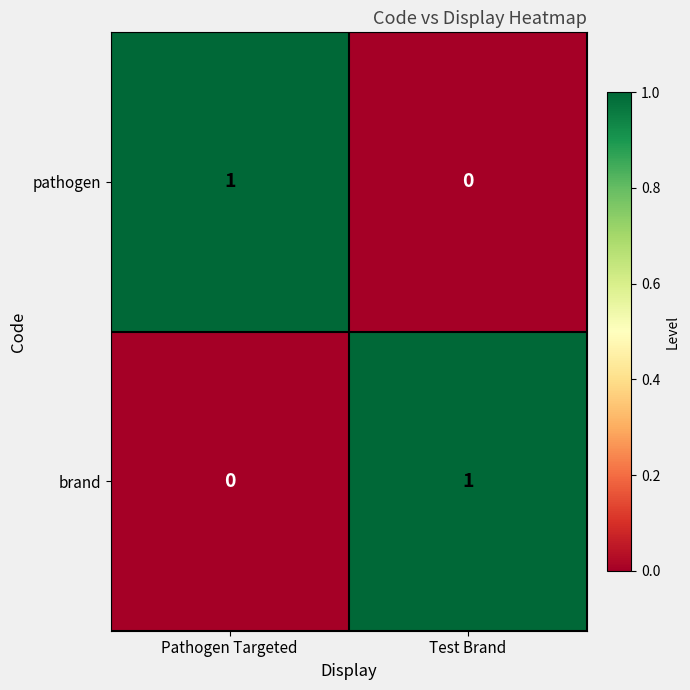

Reading right to left, extract all data points from this chart.

pathogen: Test Brand=0	Pathogen Targeted=1
brand: Test Brand=1	Pathogen Targeted=0